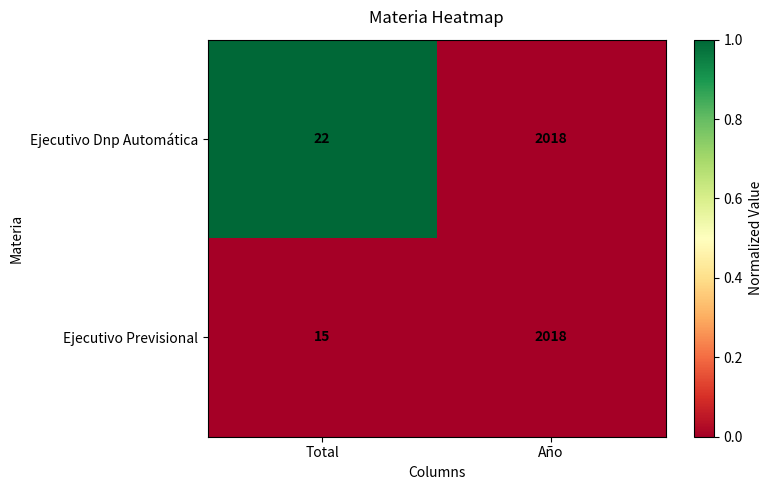

How many data points does each series have?

2